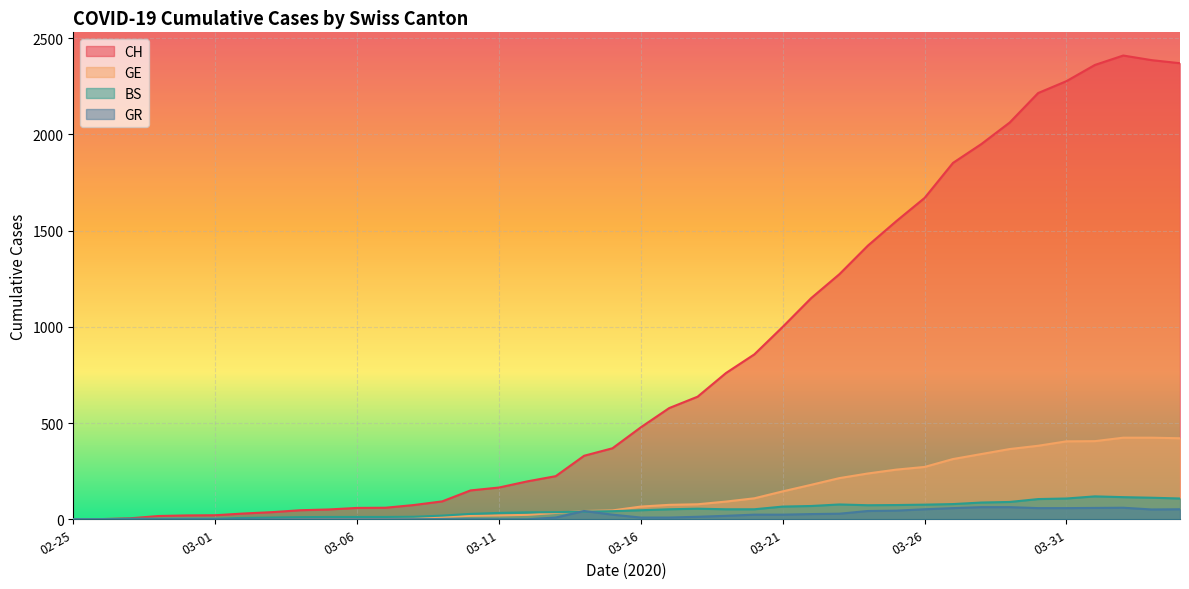

Which series has the largest total across all categories?

CH